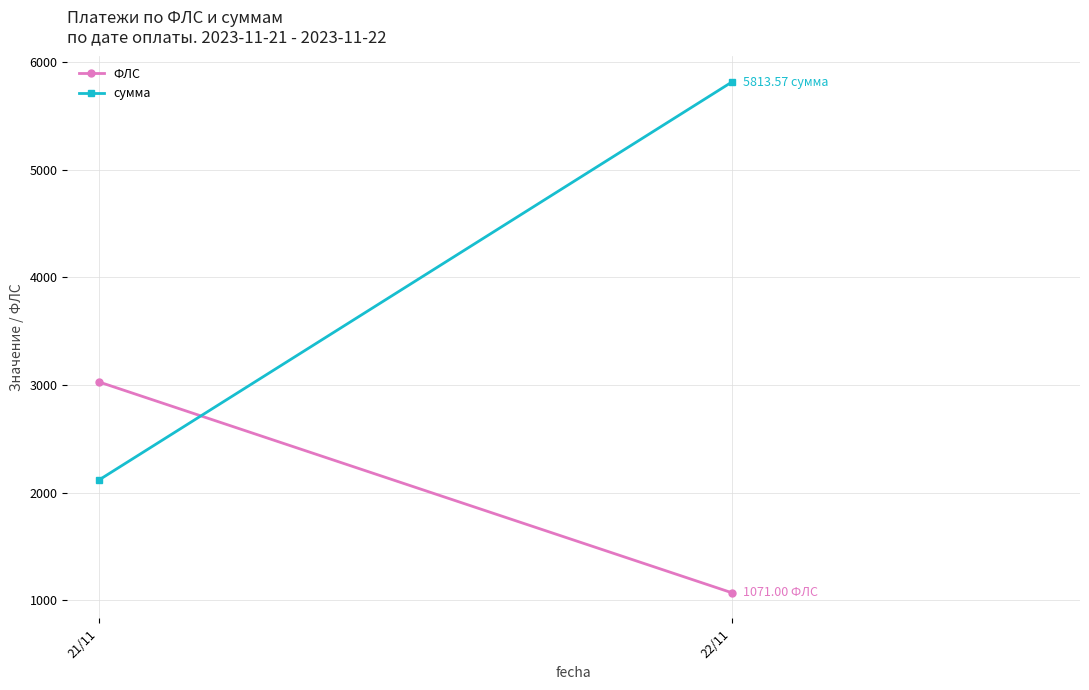

At 22/11, list the series in order from smallest to largest.

ФЛС, сумма